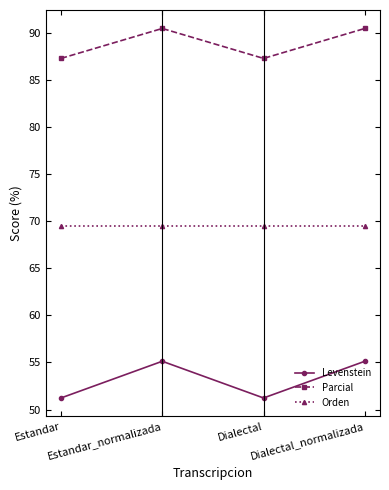

Reading right to left, transcribe all the data shown in this chart.

Levenstein: Dialectal_normalizada=55.1	Dialectal=51.2	Estandar_normalizada=55.1	Estandar=51.2
Parcial: Dialectal_normalizada=90.5	Dialectal=87.3	Estandar_normalizada=90.5	Estandar=87.3
Orden: Dialectal_normalizada=69.5	Dialectal=69.5	Estandar_normalizada=69.5	Estandar=69.5